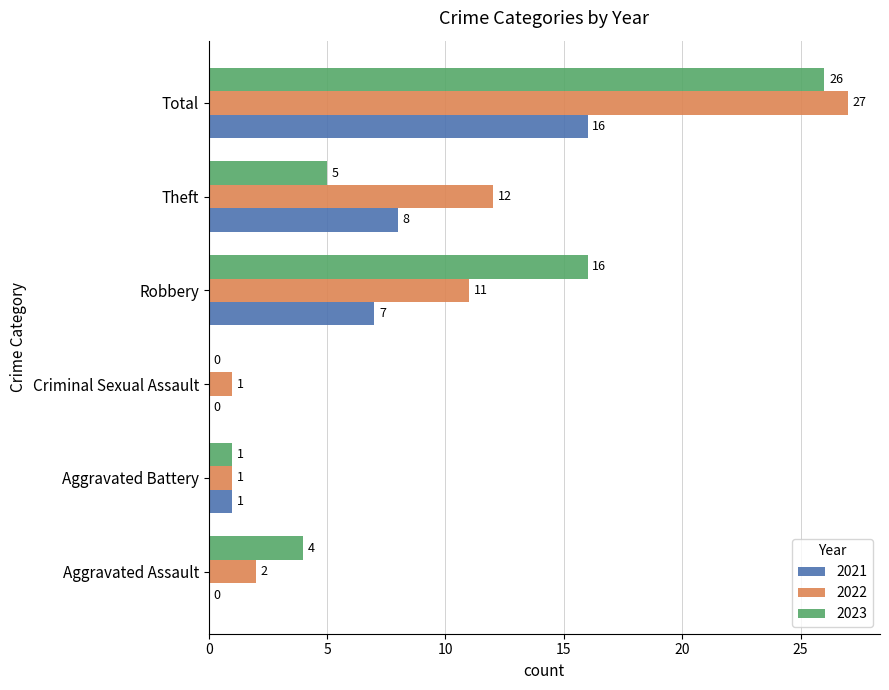

What are all the series names shown in the legend?

2021, 2022, 2023